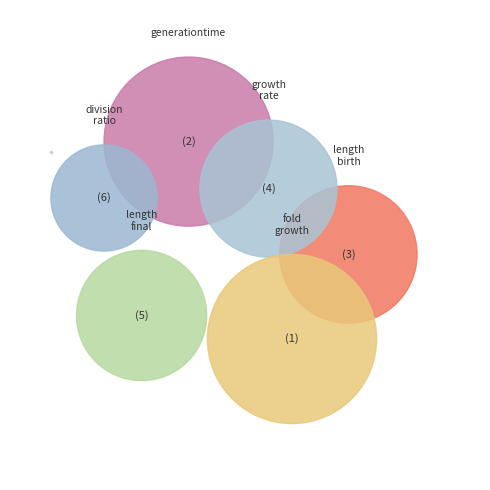

Is it true that length_final is 19% of the pie?

False